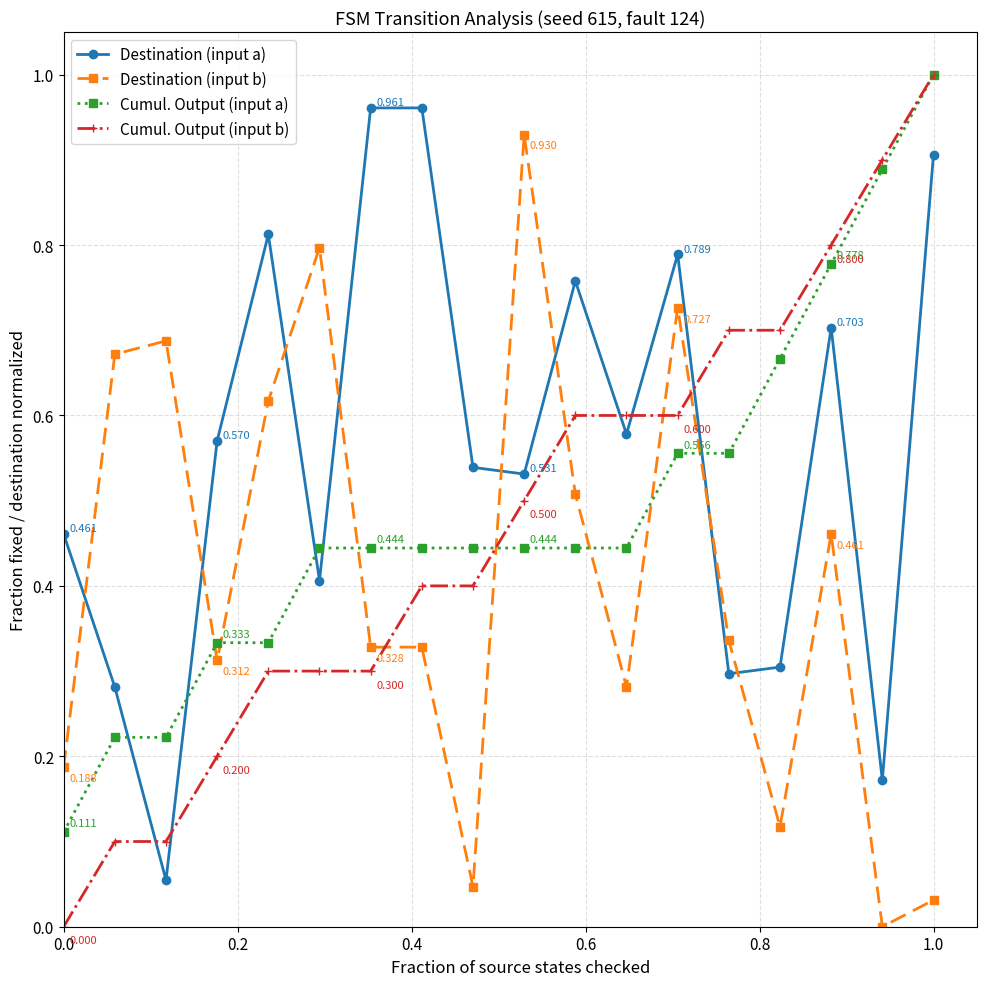

Which series ends up on top after the final intersection of Destination (input b) and Destination (input a)?

Destination (input a)